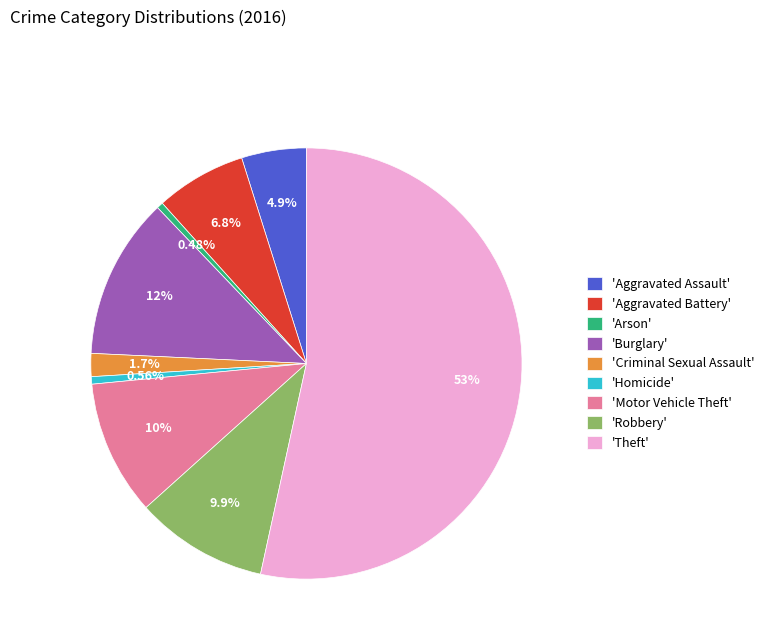

What is the ratio of the value at 'Burglary' to the value at 'Criminal Sexual Assault'?

7.0